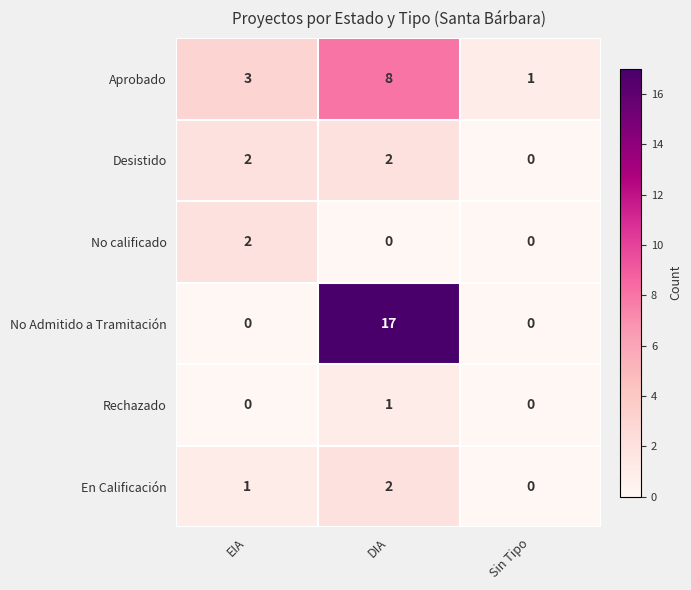

What is the total value across all series at Sin Tipo?

1